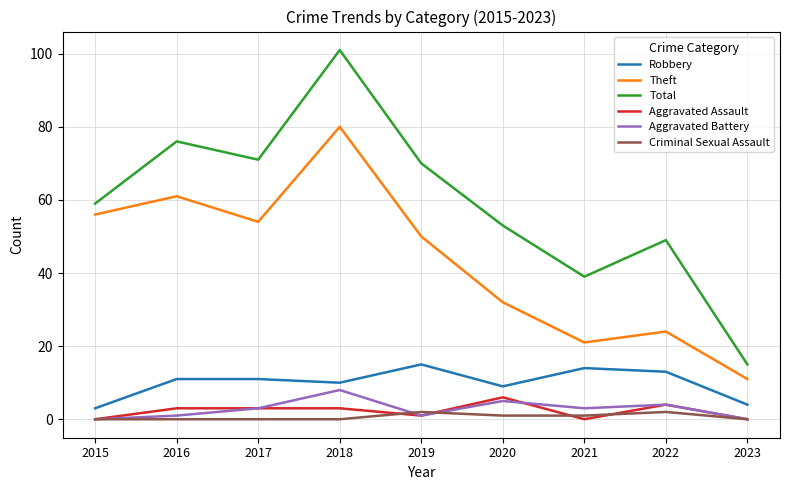

What is the difference between the maximum and minimum values in the Criminal Sexual Assault series?

2